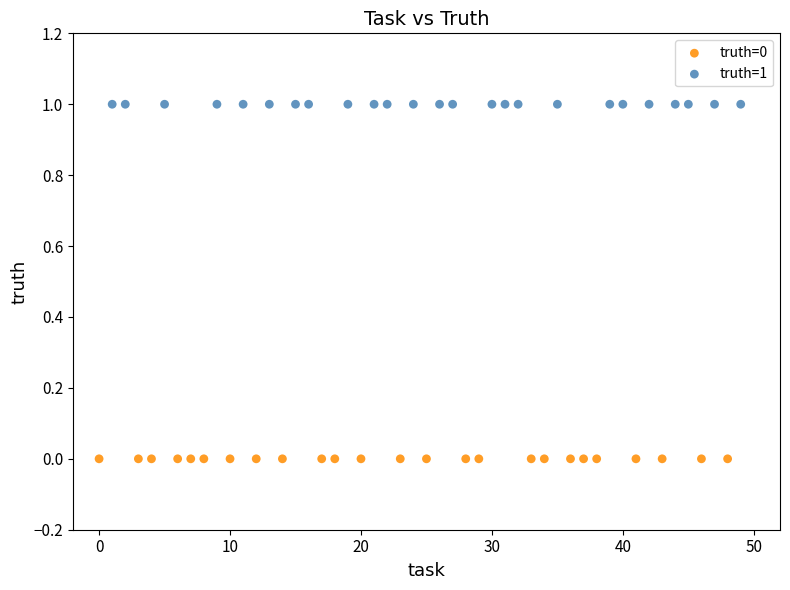

Which series reaches the maximum Y coordinate?

truth=1